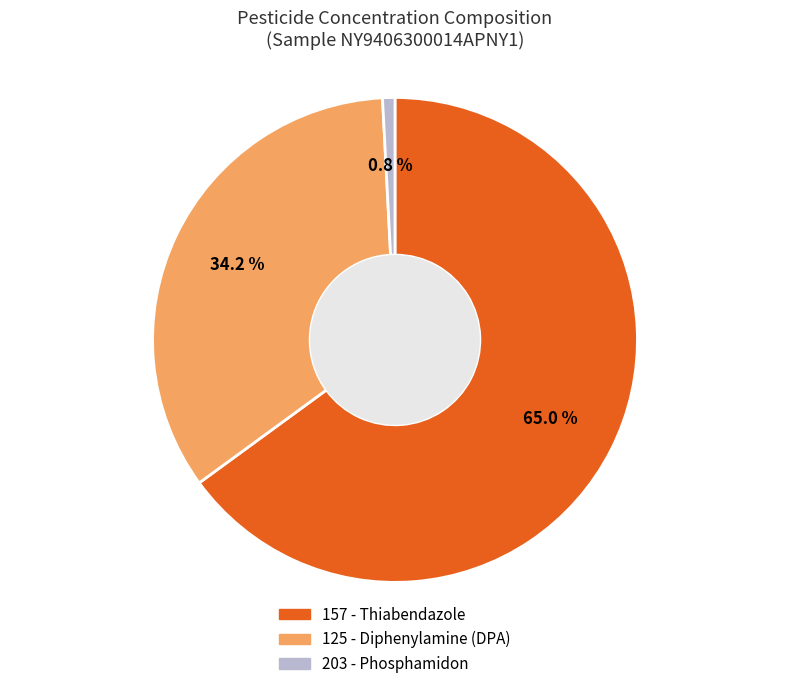

Do 203 - Phosphamidon and 157 - Thiabendazole together represent more than half of the pie?

Yes